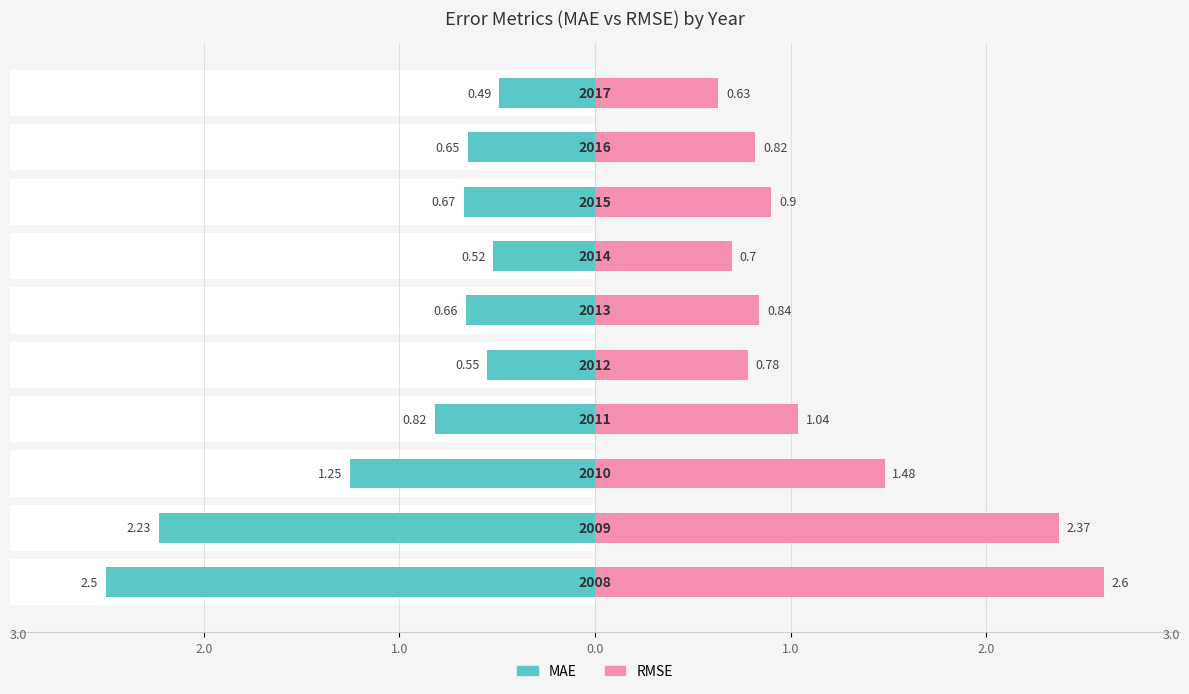

Rank the series by their maximum value, from highest to lowest.

RMSE, MAE